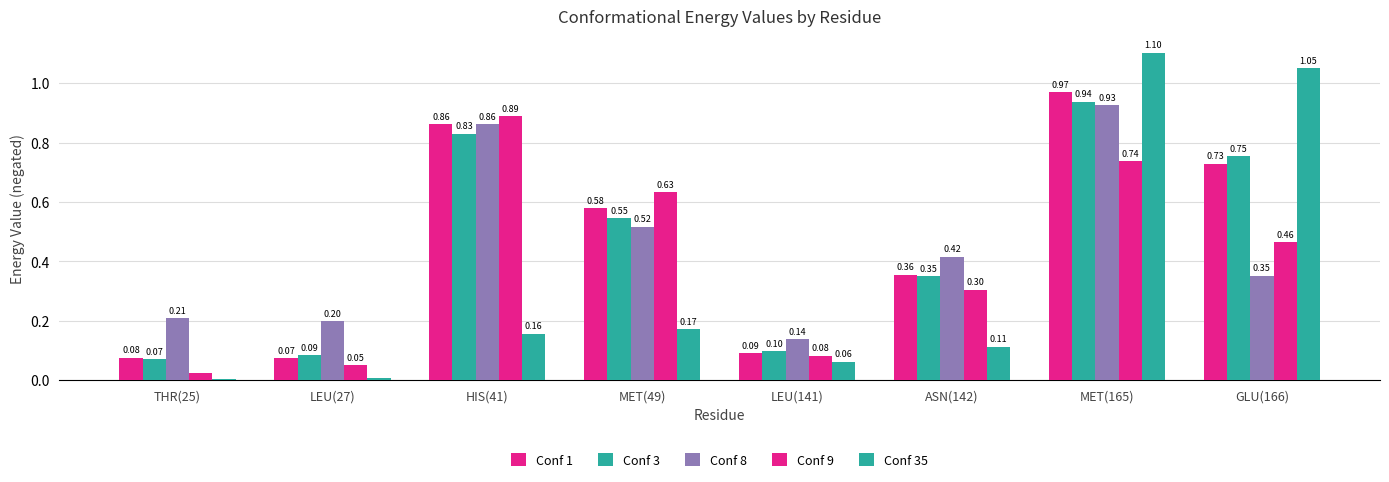

How many data points does each series have?

8